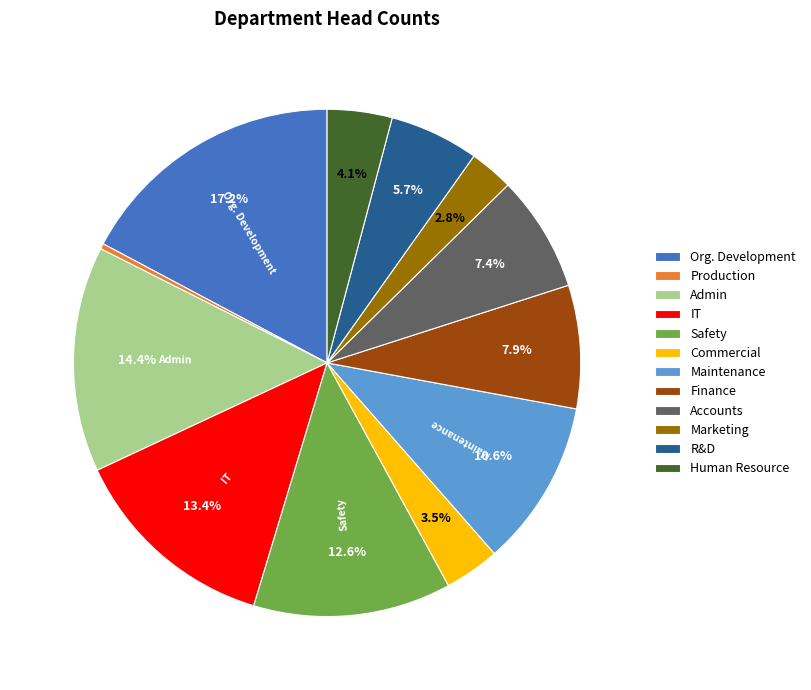

What is the largest slice in the pie chart?

Org. Development